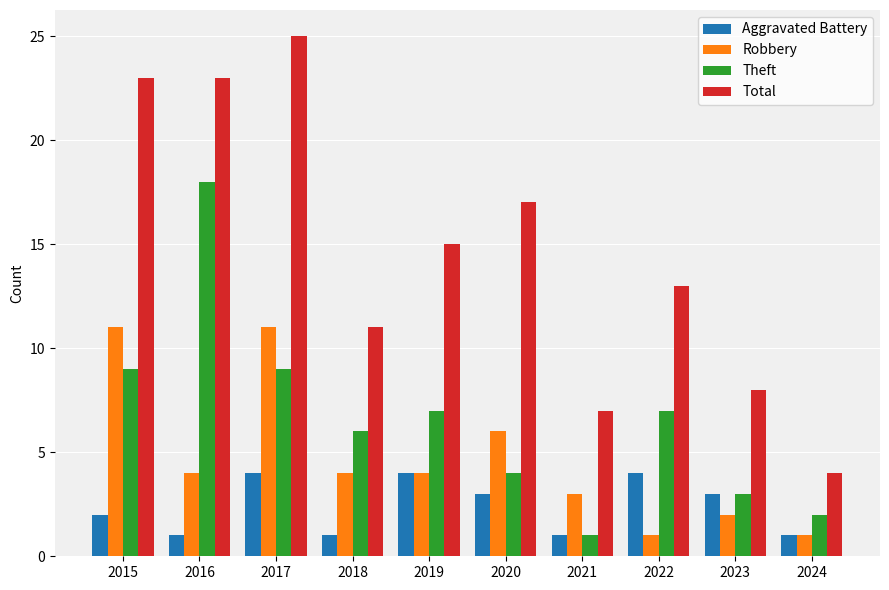

Rank the series at 2017 from highest to lowest value.

Total, Robbery, Theft, Aggravated Battery